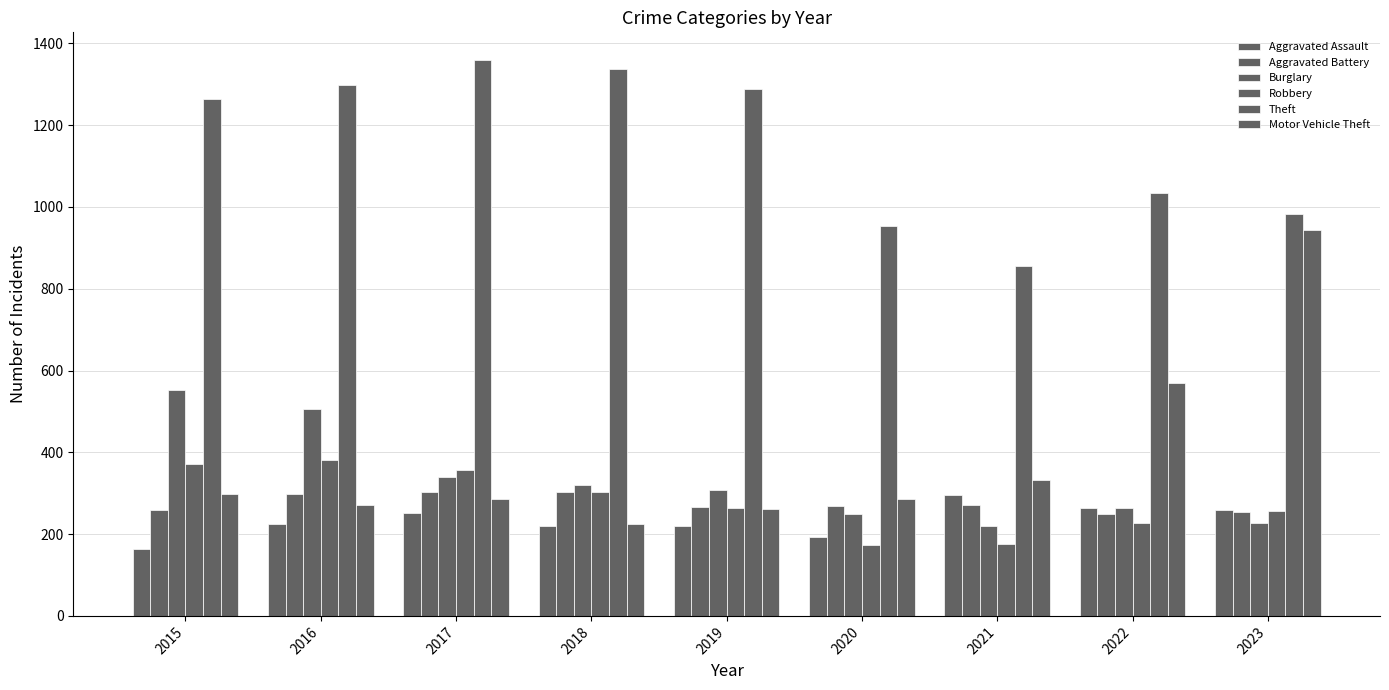

At which label does Motor Vehicle Theft first exceed 287?

2015